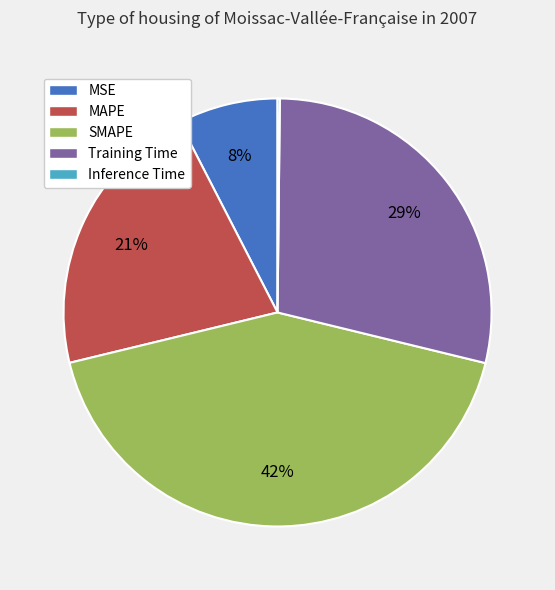

To the nearest percent, what portion does MSE represent?

8%